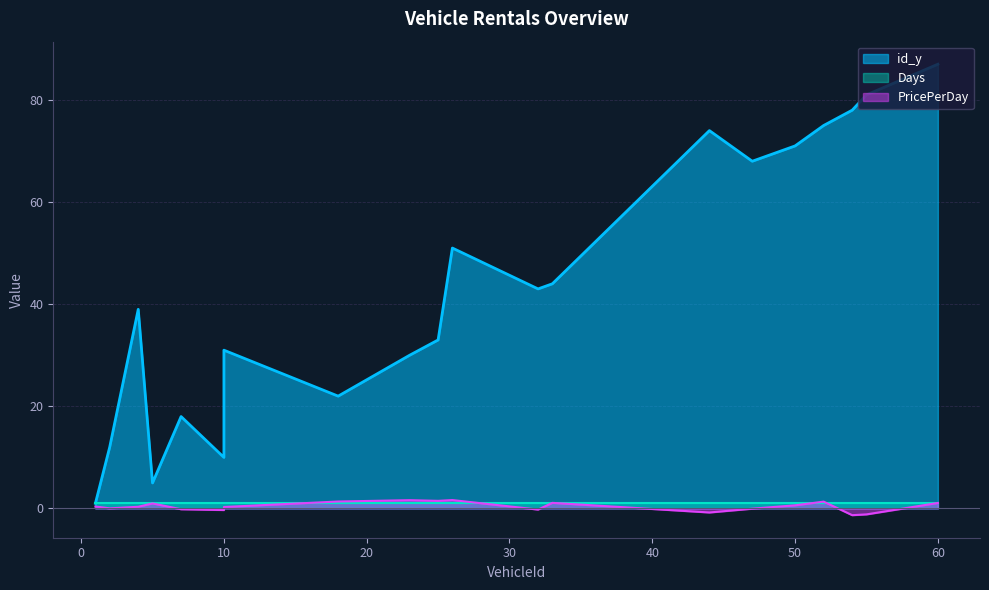

In PricePerDay, how many points are lower than both neighbors (excluding endpoints)?

7